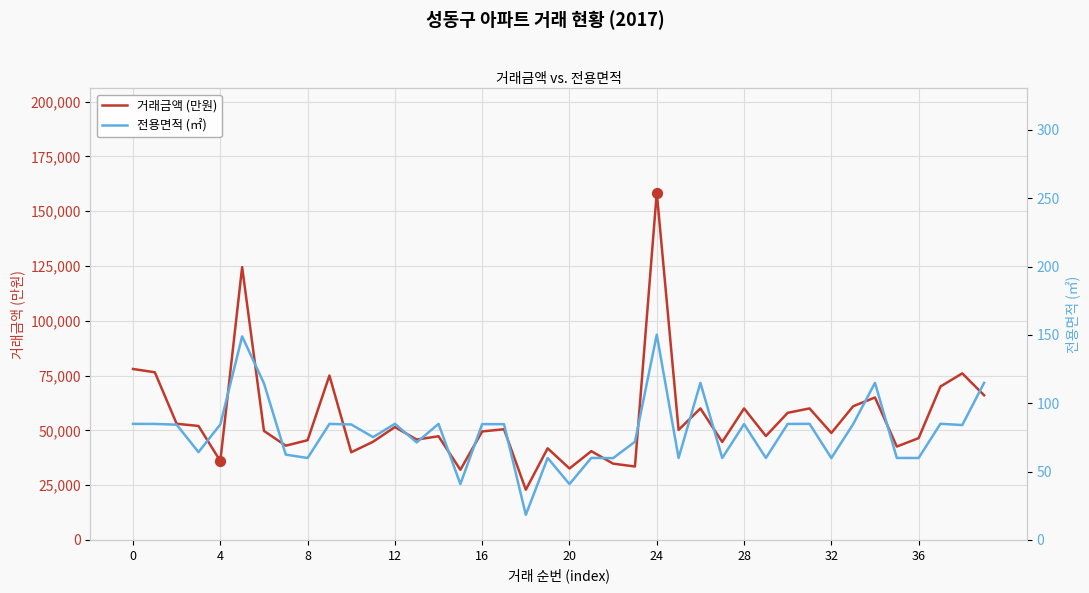

Which series contains the lowest Y value?

전용면적 (㎡)